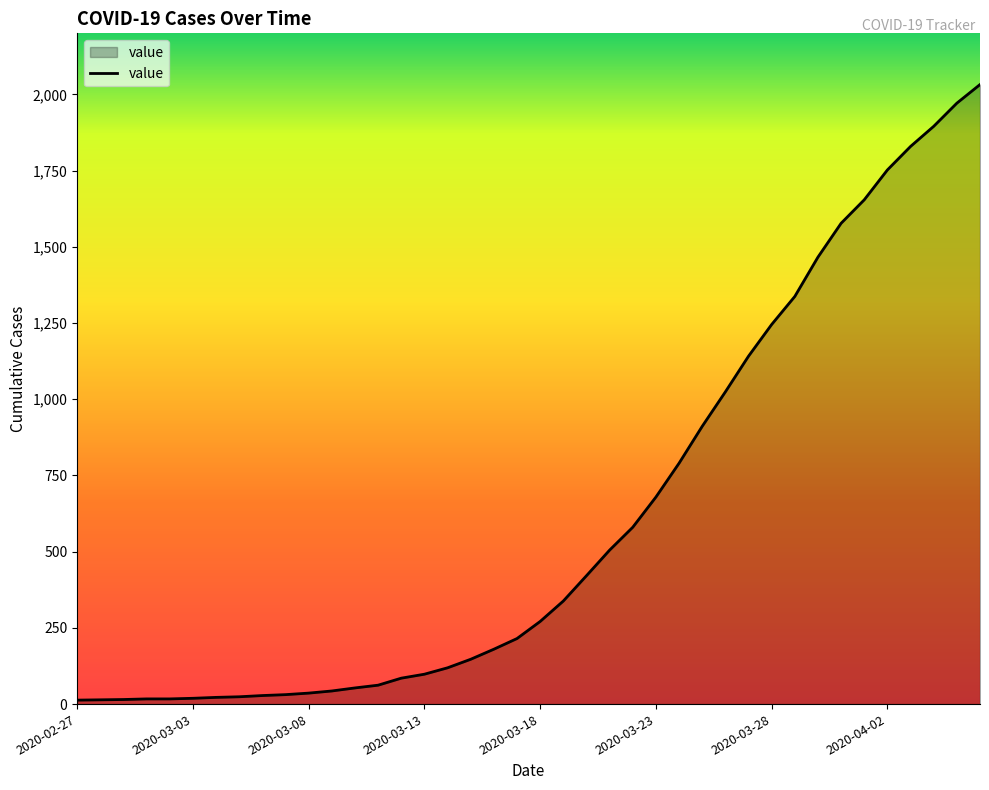

What is the difference between the maximum and minimum values?

2019